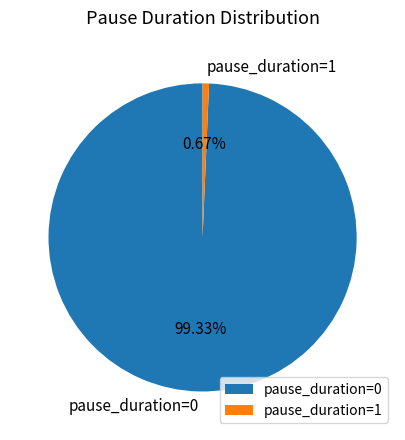

How many slices are in this pie chart?

2